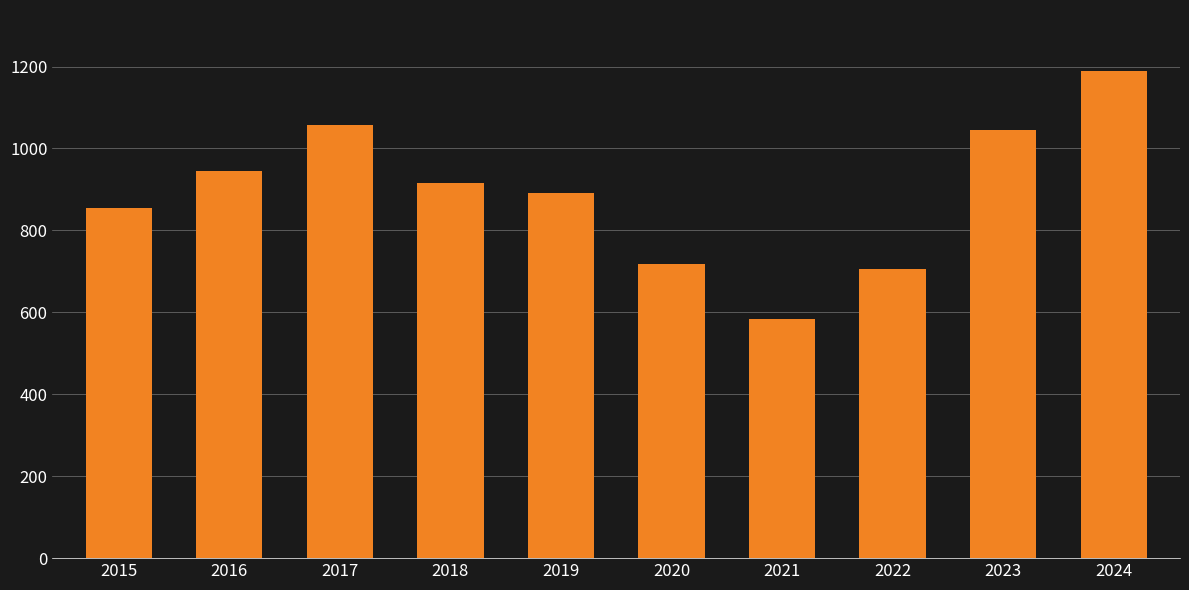

List the labels in order of value, largest first.

2024, 2017, 2023, 2016, 2018, 2019, 2015, 2020, 2022, 2021